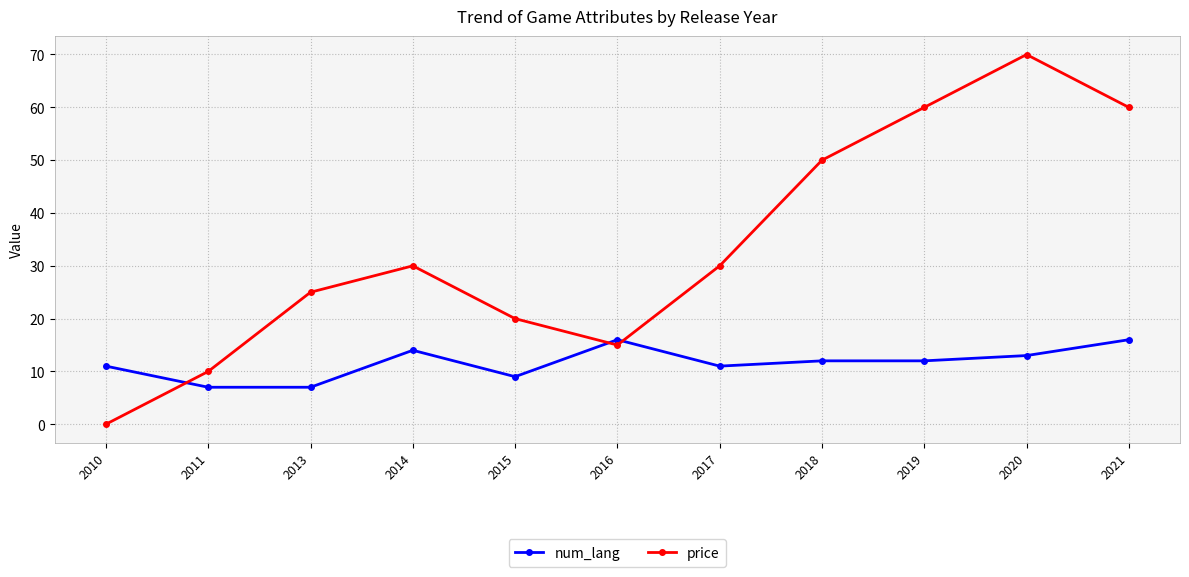

Reading left to right, what are all the values shown in this chart?

num_lang: 11.0	7.0	7.0	14.0	9.0	16.0	11.0	12.0	12.0	13.0	16.0
price: 0.0	10.0	25.0	30.0	20.0	15.0	30.0	50.0	60.0	70.0	60.0